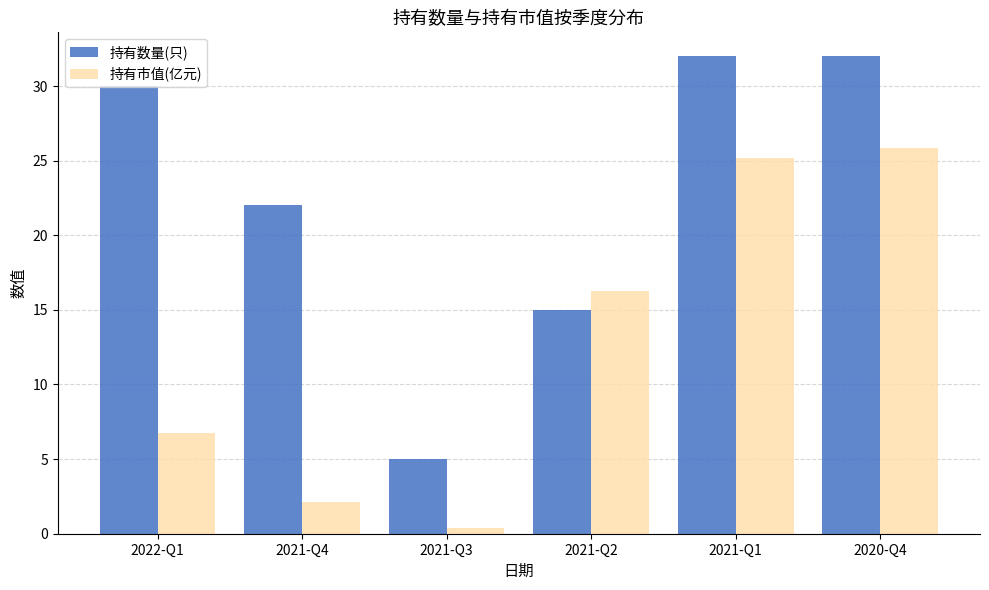

What is the total value across all series at 2021-Q3?

5.4